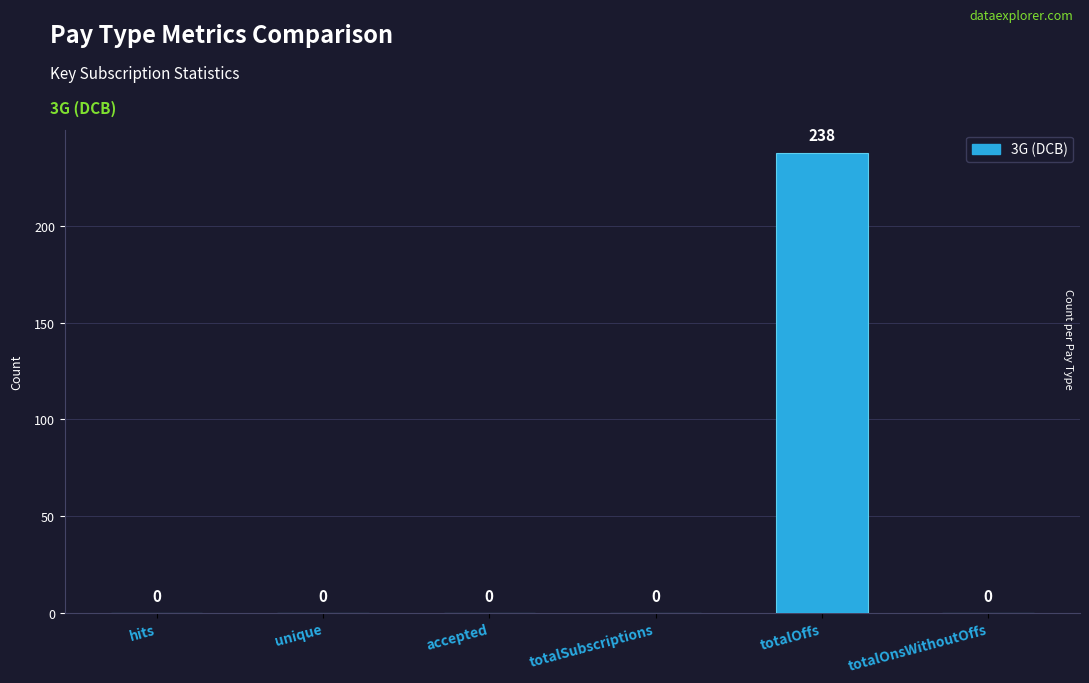

Between totalOnsWithoutOffs and totalOffs, which is larger?

totalOffs